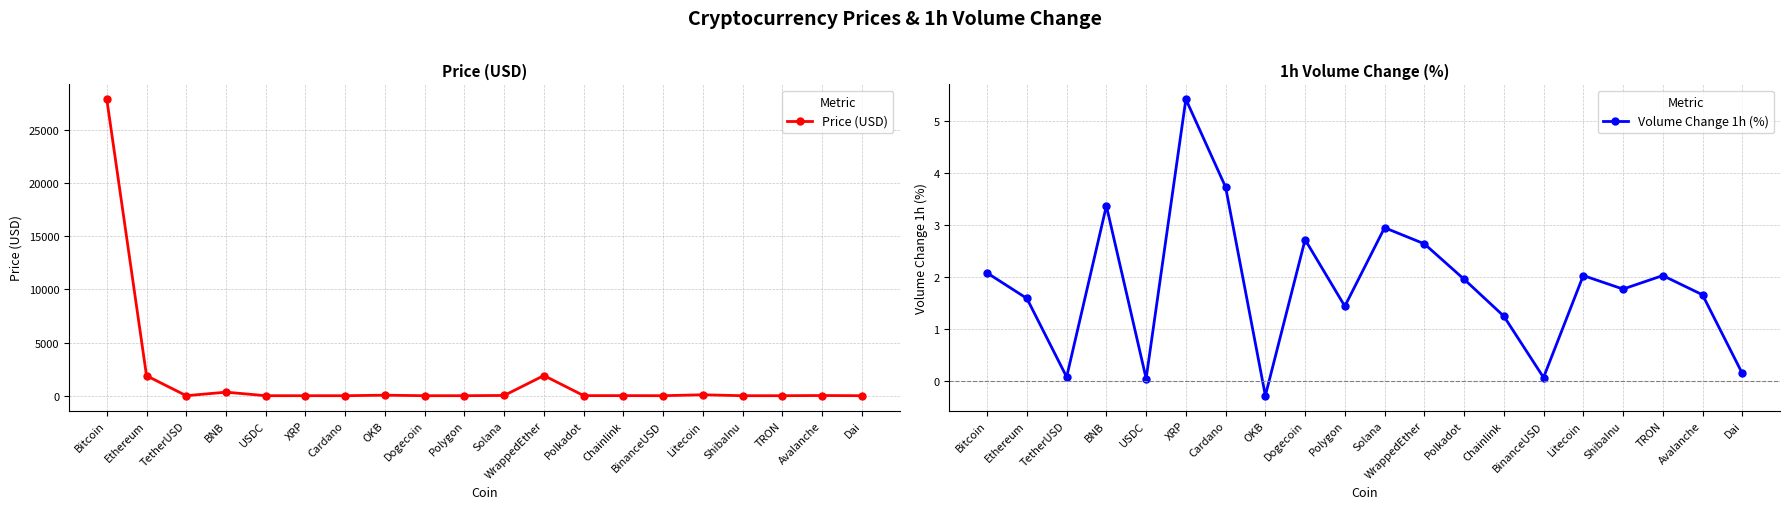

Rank the series by their average value, from highest to lowest.

Price (USD), Volume Change 1h (%)